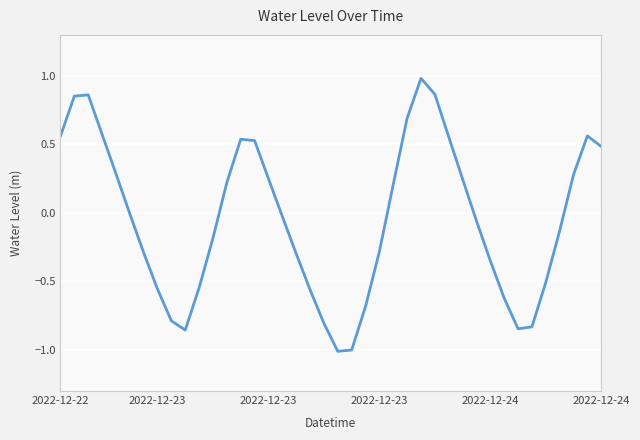

Does the chart have visible grid lines?

Yes